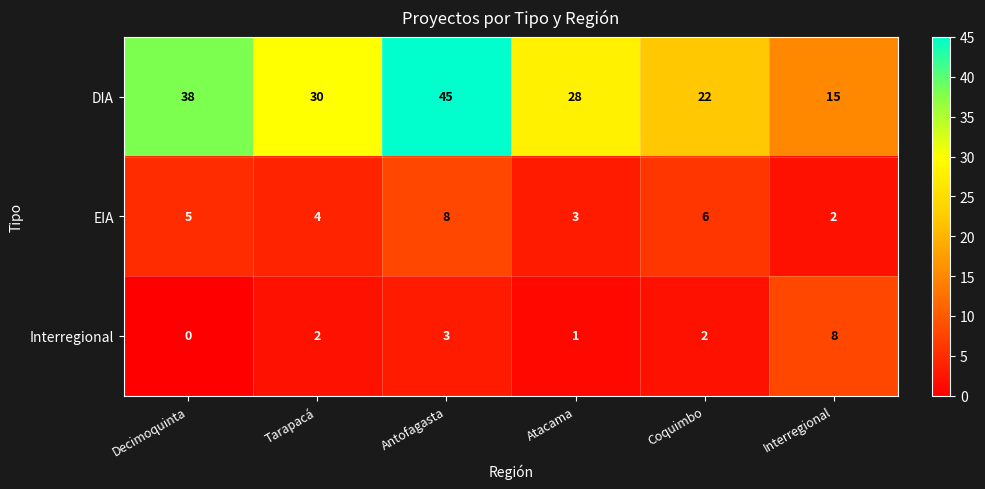

What is the difference between the second highest and minimum values in the DIA series?

23